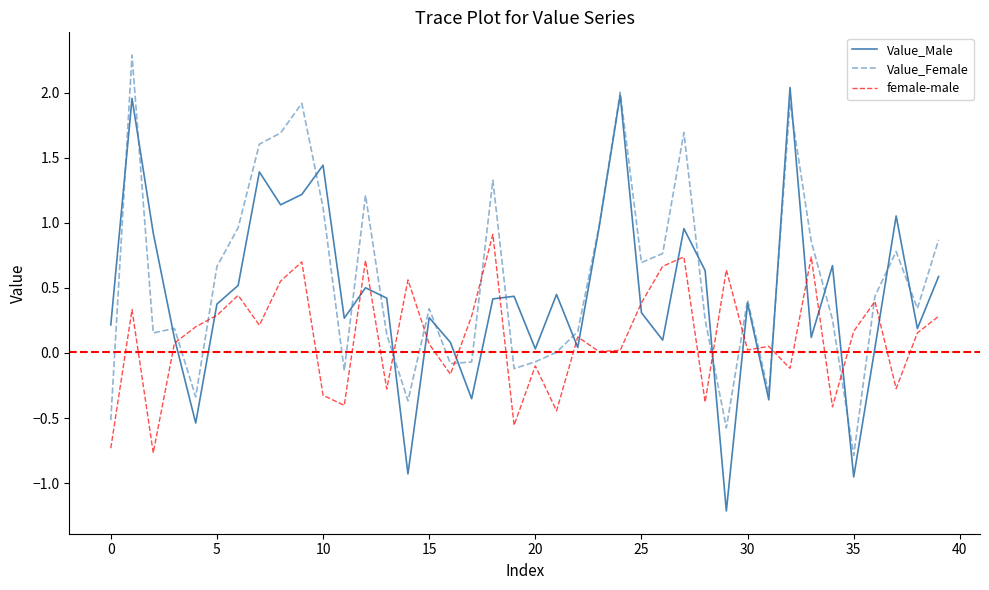

What is the minimum value shown in the chart?

-1.2